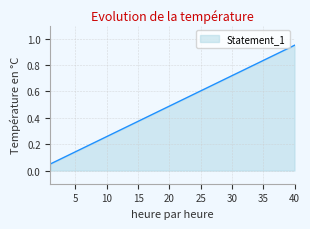

Reading right to left, transcribe all the data shown in this chart.

40=1.0	39=0.9	38=0.9	37=0.9	36=0.9	35=0.8	34=0.8	33=0.8	32=0.8	31=0.7	30=0.7	29=0.7	28=0.7	27=0.7	26=0.6	25=0.6	24=0.6	23=0.6	22=0.5	21=0.5	20=0.5	19=0.5	18=0.4	17=0.4	16=0.4	15=0.4	14=0.3	13=0.3	12=0.3	11=0.3	10=0.3	9=0.2	8=0.2	7=0.2	6=0.2	5=0.1	4=0.1	3=0.1	2=0.1	1=0.1